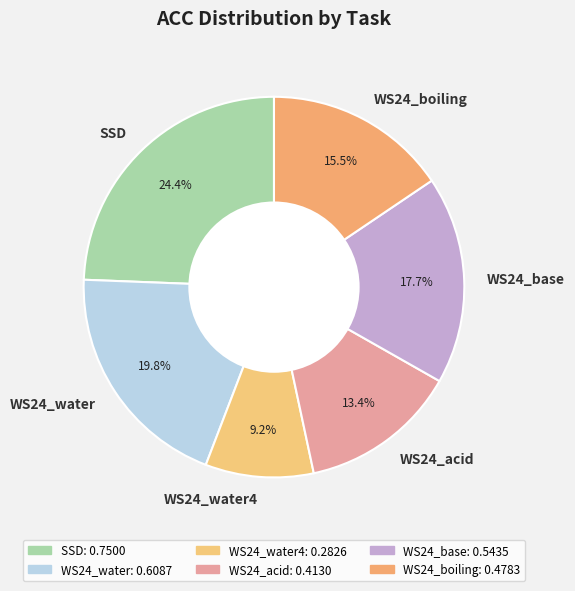

What is the total percentage of WS24_water and WS24_boiling?

35.3%